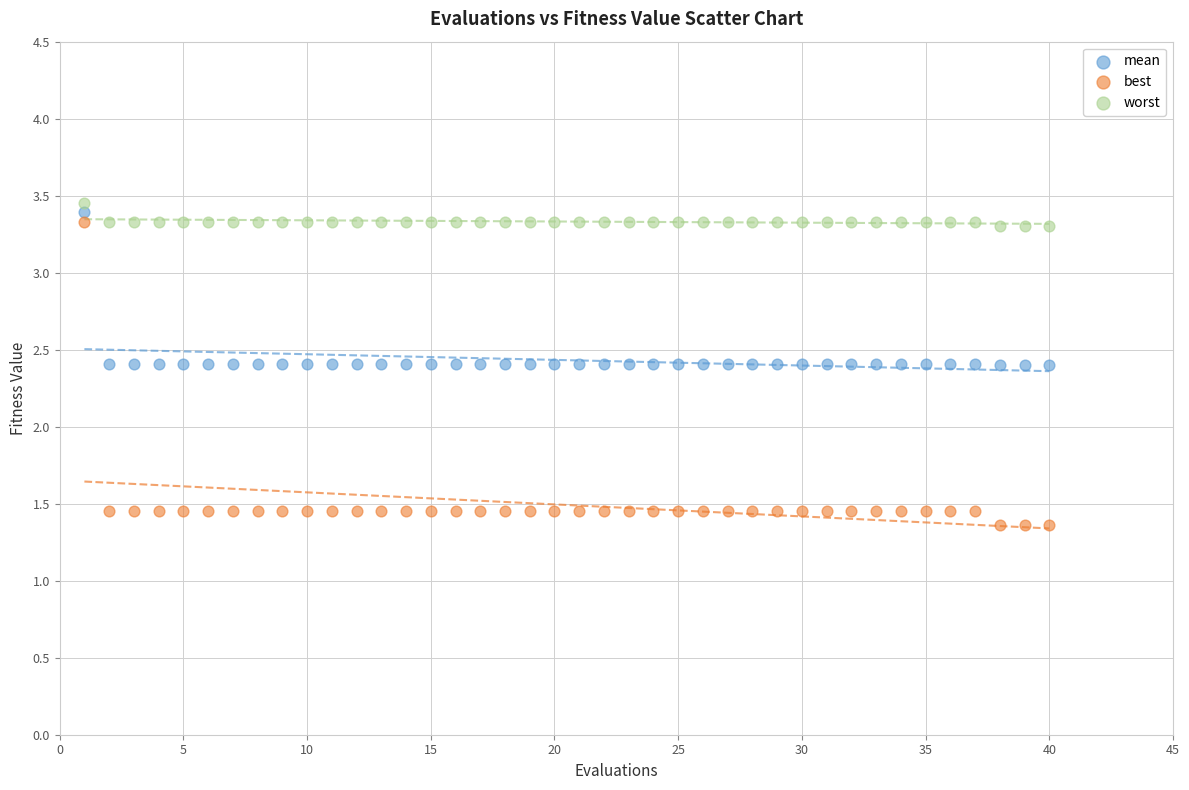

Which series contains the highest Y value?

worst